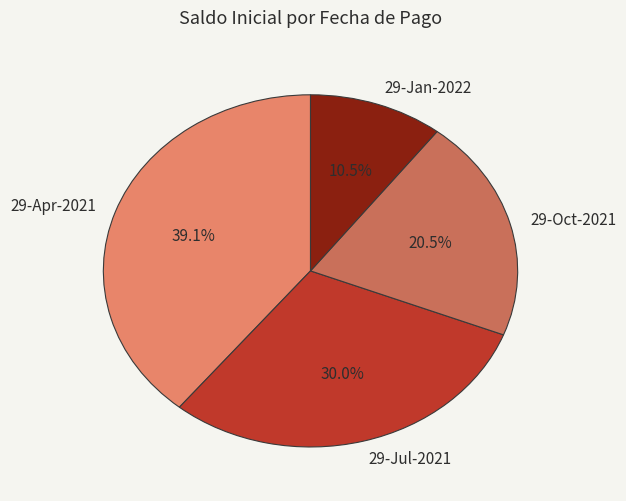

What is the total percentage of 29-Jul-2021 and 29-Oct-2021?

50.4%